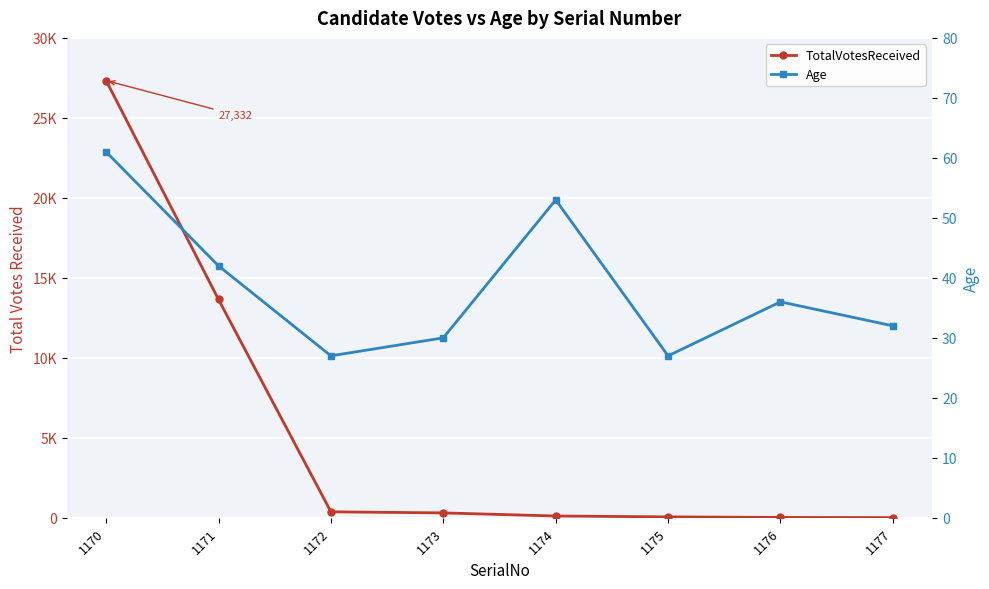

At 1176, list the series in order from smallest to largest.

TotalVotesReceived, Age